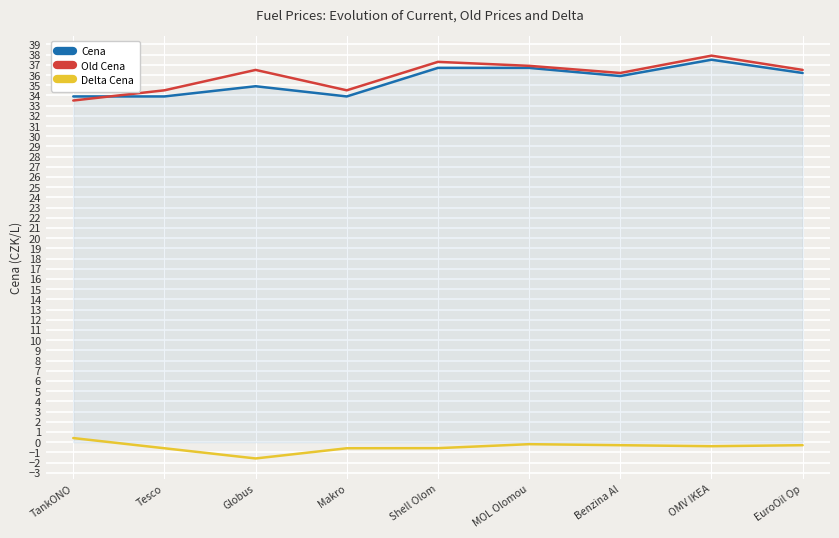

Does the chart display data point markers on the line(s)?

No